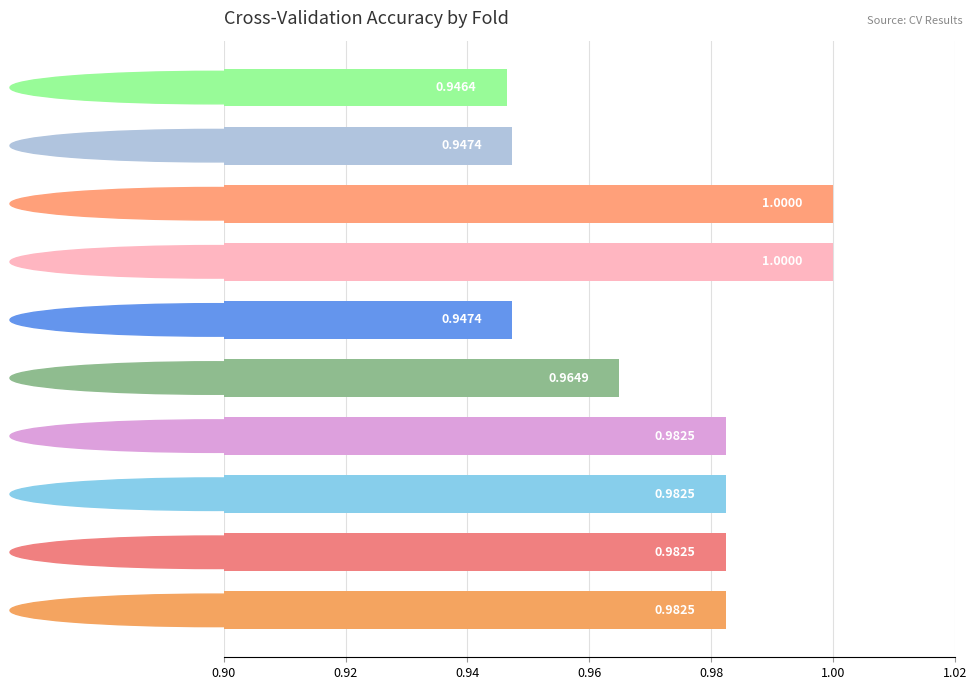

Where is the data nearest to the value 0?

Fold 10